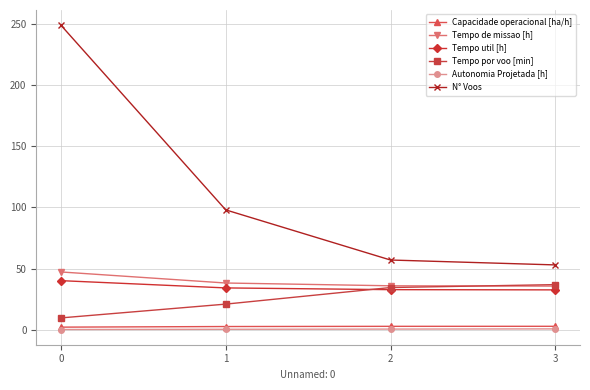

What is the value of the Autonomia Projetada [h] point at the 4th from the left?

0.7